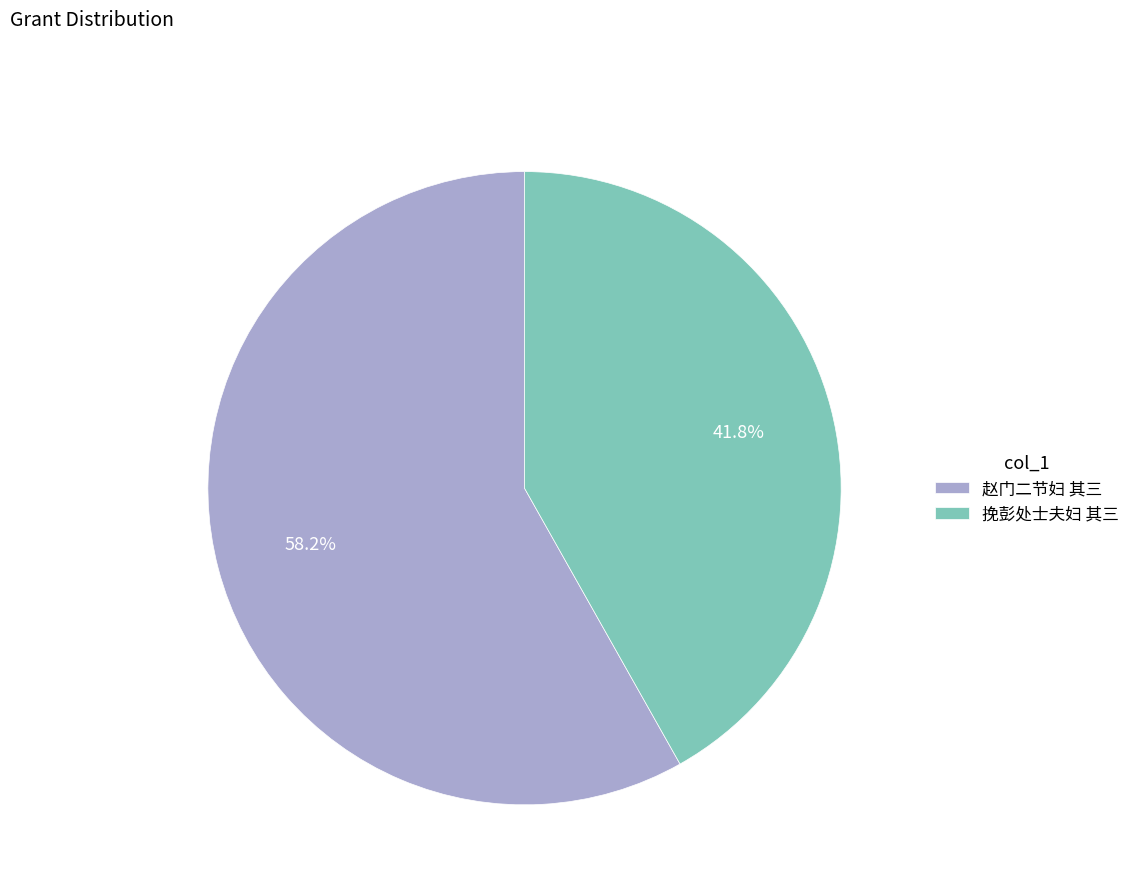

To the nearest percent, what portion does 挽彭处士夫妇 其三 represent?

42%